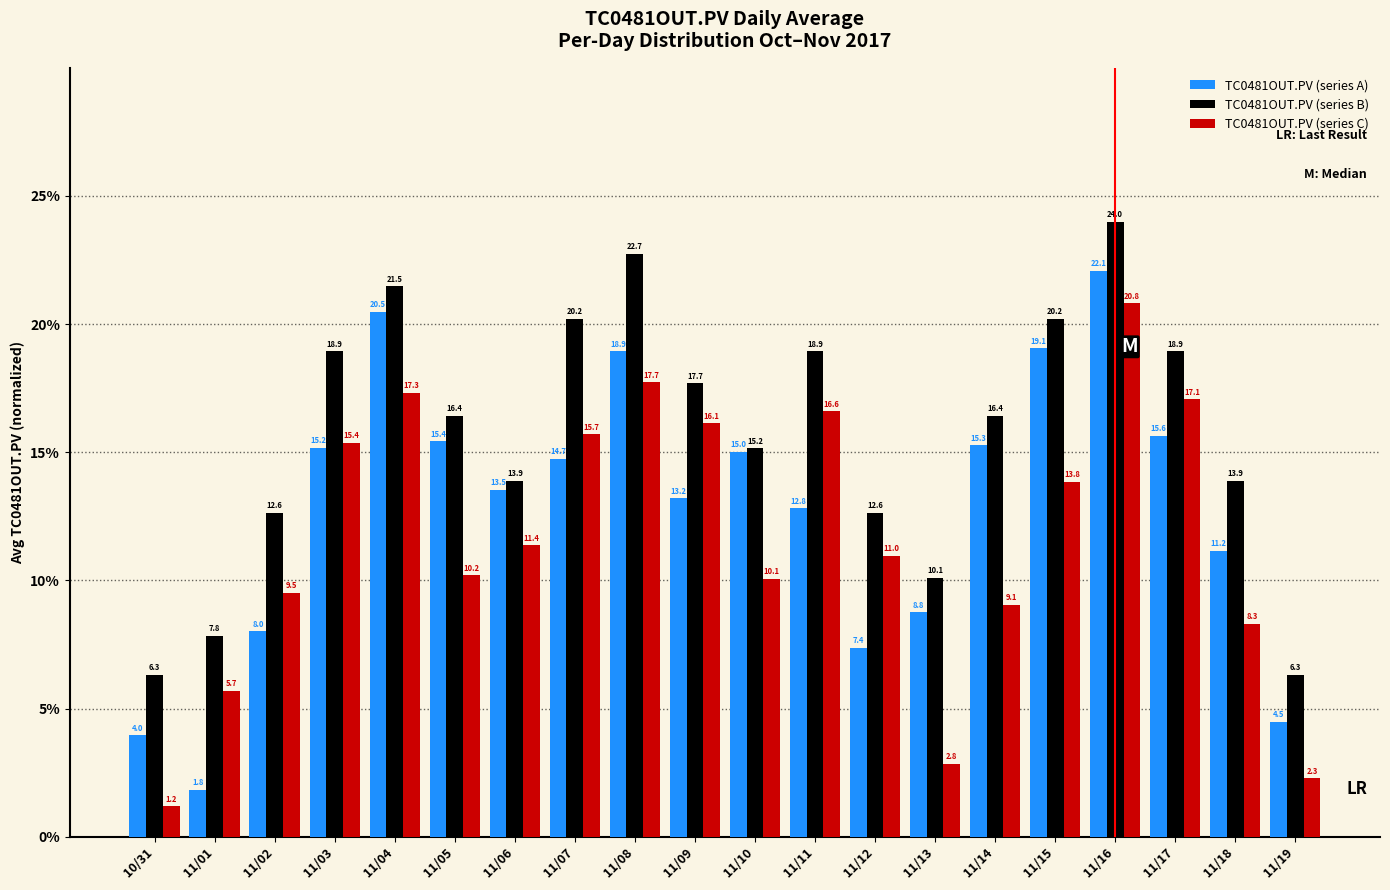

Reading right to left, extract all data points from this chart.

TC0481OUT.PV (series A): 4.5	11.2	15.6	22.1	19.1	15.3	8.8	7.4	12.8	15.0	13.2	18.9	14.7	13.5	15.4	20.5	15.2	8.0	1.8	4.0
TC0481OUT.PV (series B): 6.3	13.9	18.9	24.0	20.2	16.4	10.1	12.6	18.9	15.2	17.7	22.7	20.2	13.9	16.4	21.5	18.9	12.6	7.8	6.3
TC0481OUT.PV (series C): 2.3	8.3	17.1	20.8	13.8	9.1	2.8	11.0	16.6	10.1	16.1	17.7	15.7	11.4	10.2	17.3	15.4	9.5	5.7	1.2